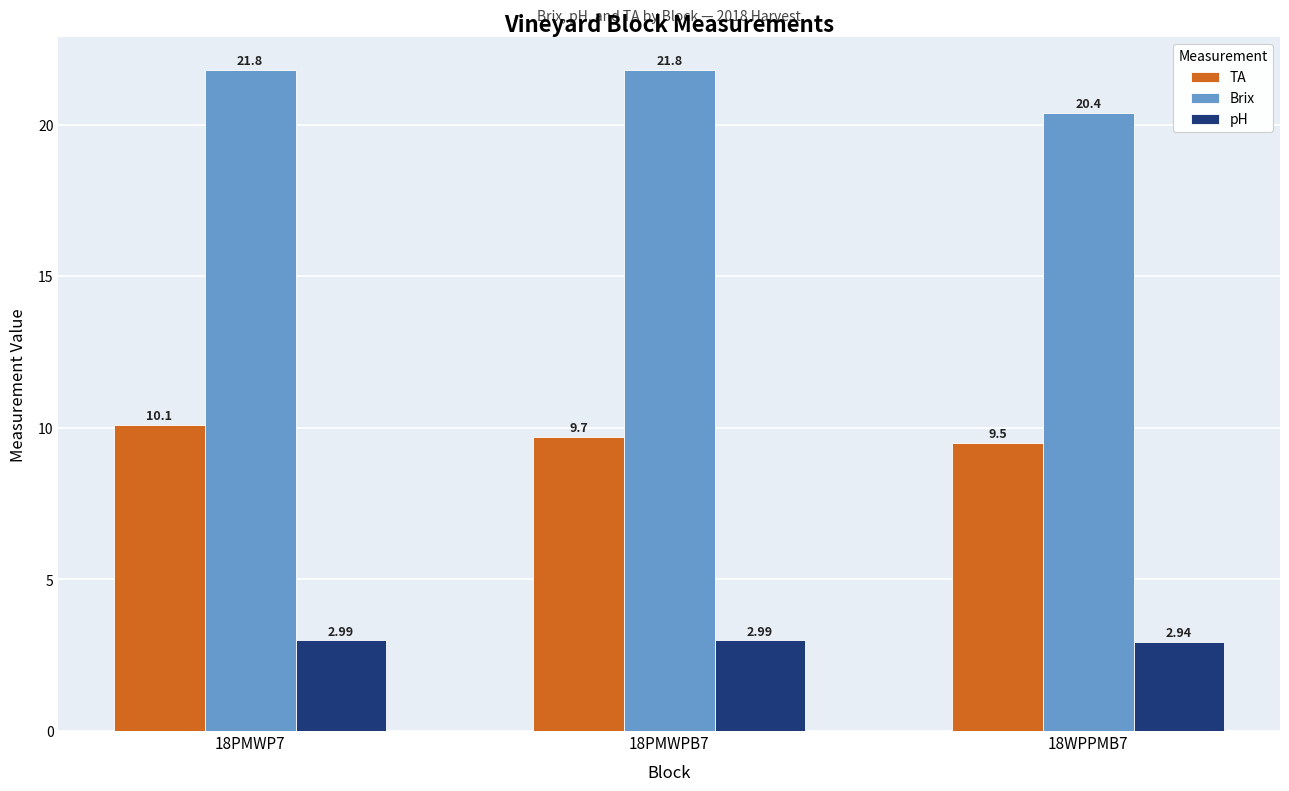

What is the label of the 1st bar from the left?

18PMWP7